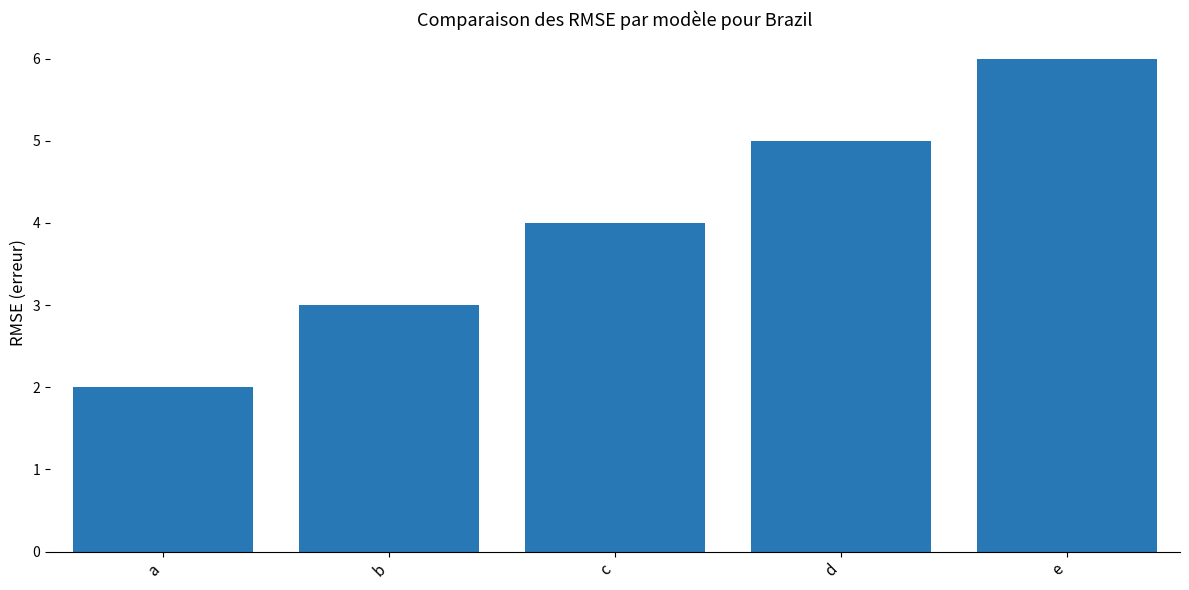

What is the difference between the values at b and e?

3